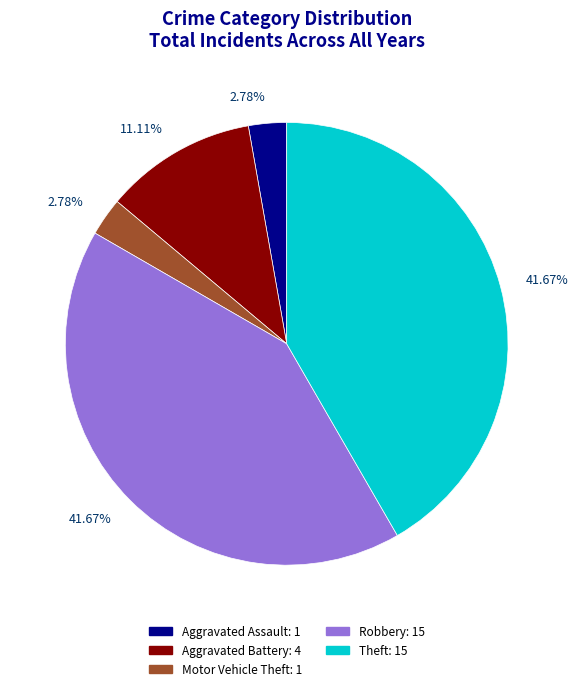

Is there any slice that represents more than half of the pie?

No